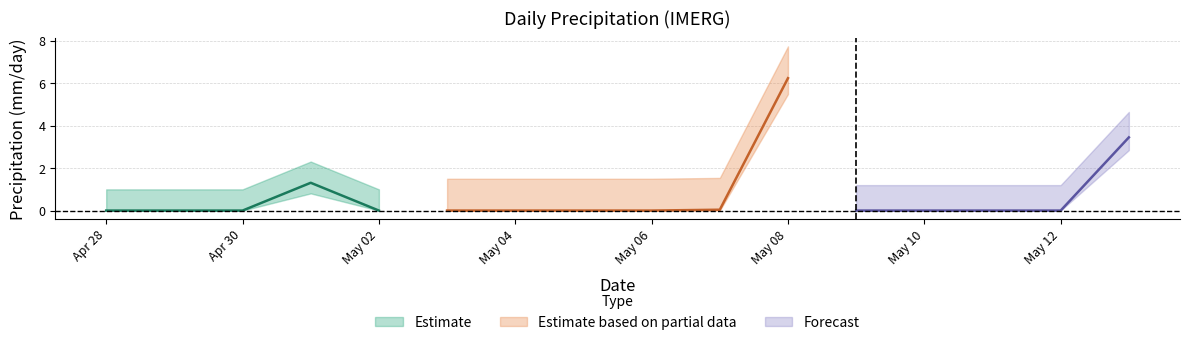

Where is the first local maximum?

2025-05-01